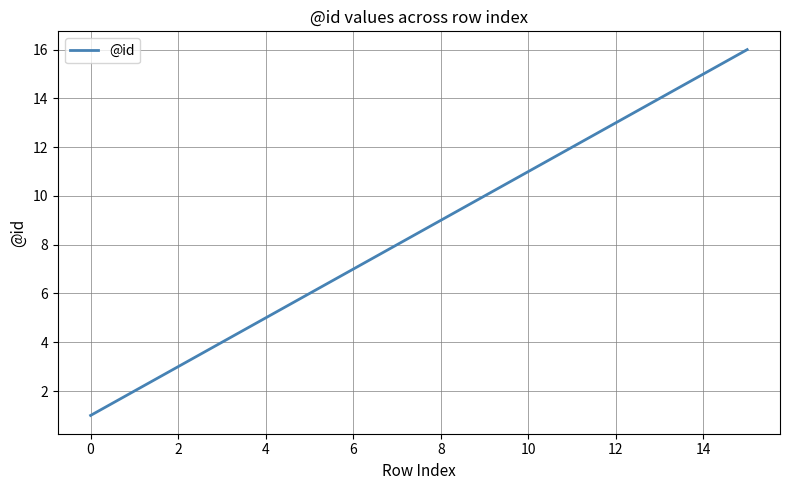

What is the maximum value shown in the chart?

16